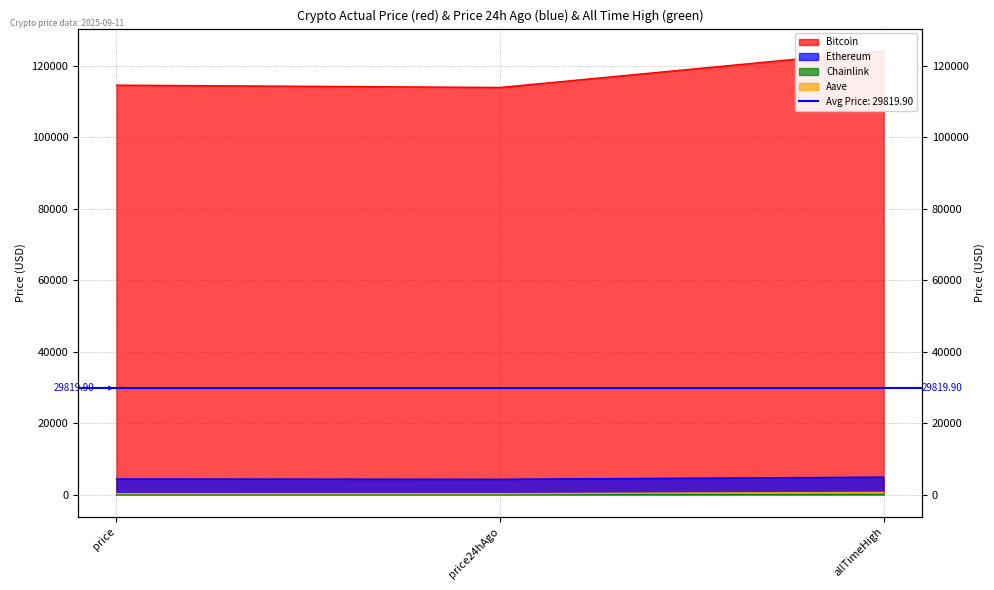

Between price and price24hAgo, which series saw the biggest shift?

Bitcoin